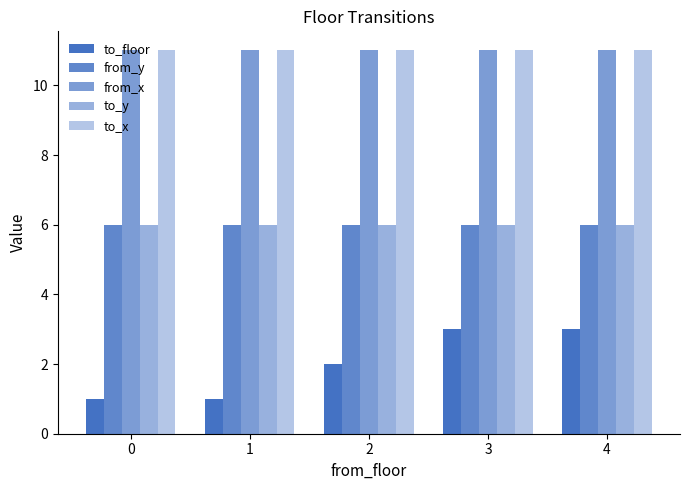

How many bars are there in total?

25